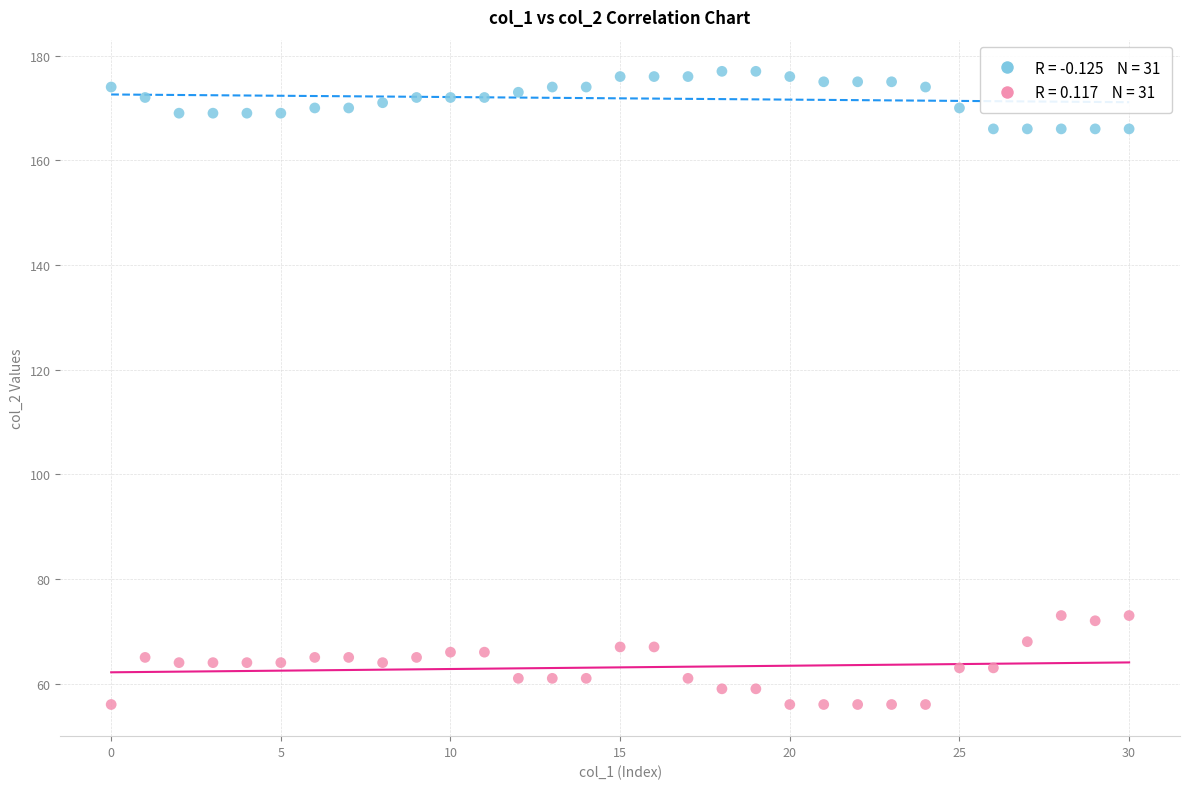

Across all data points, what is the range of Y values (max minus min)?

121